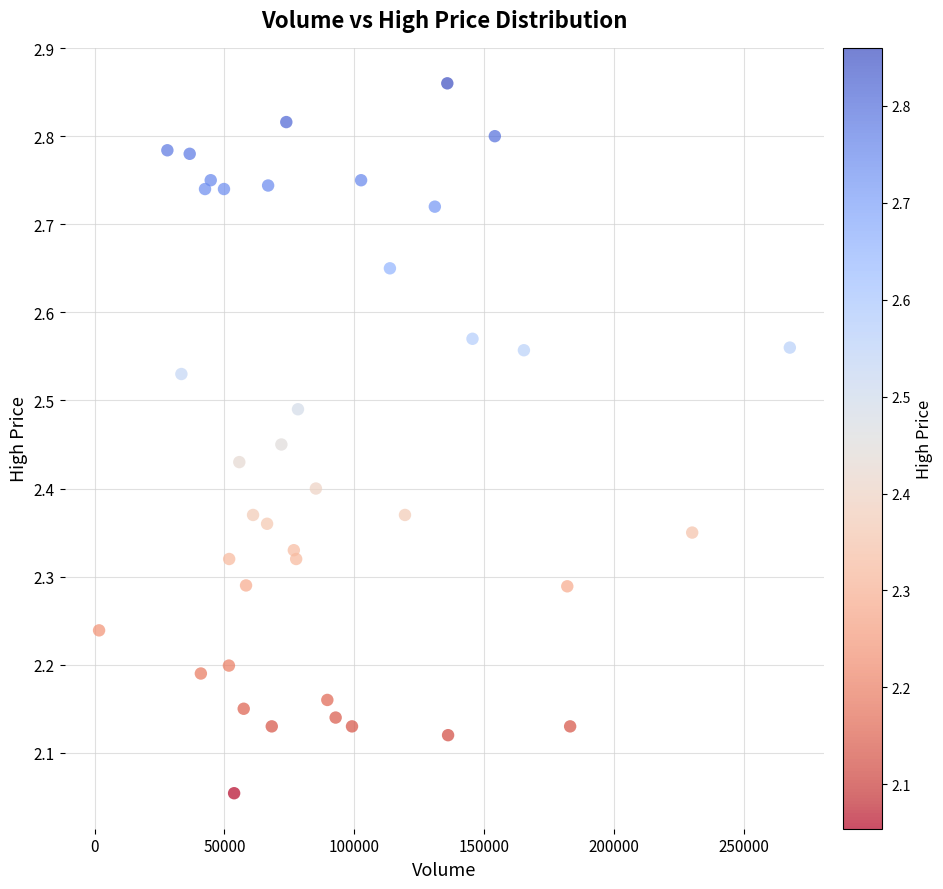

What is the range of Y values (max minus min)?

0.8